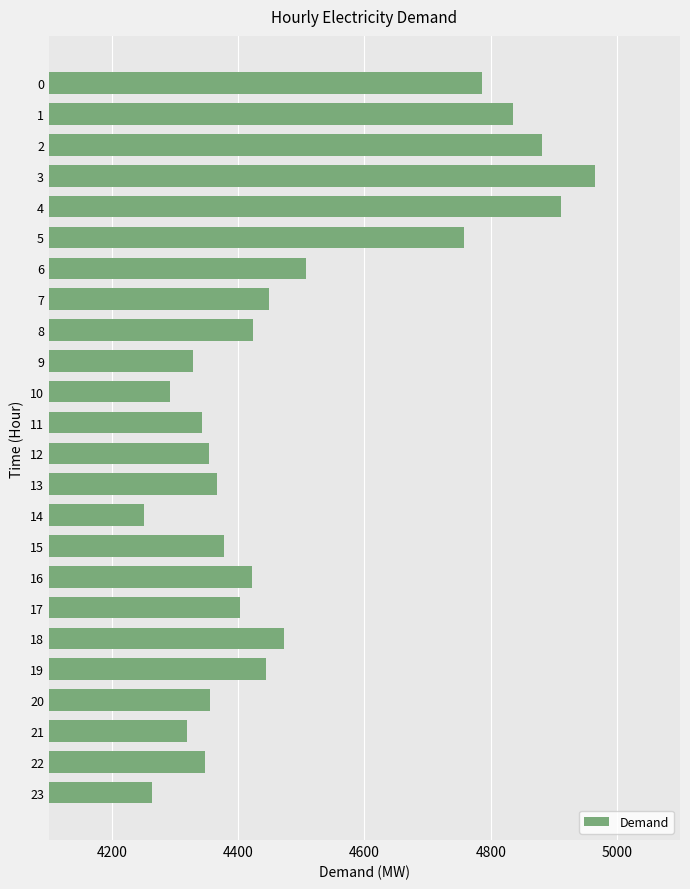

What is the value of the 15th bar from the top?

4251